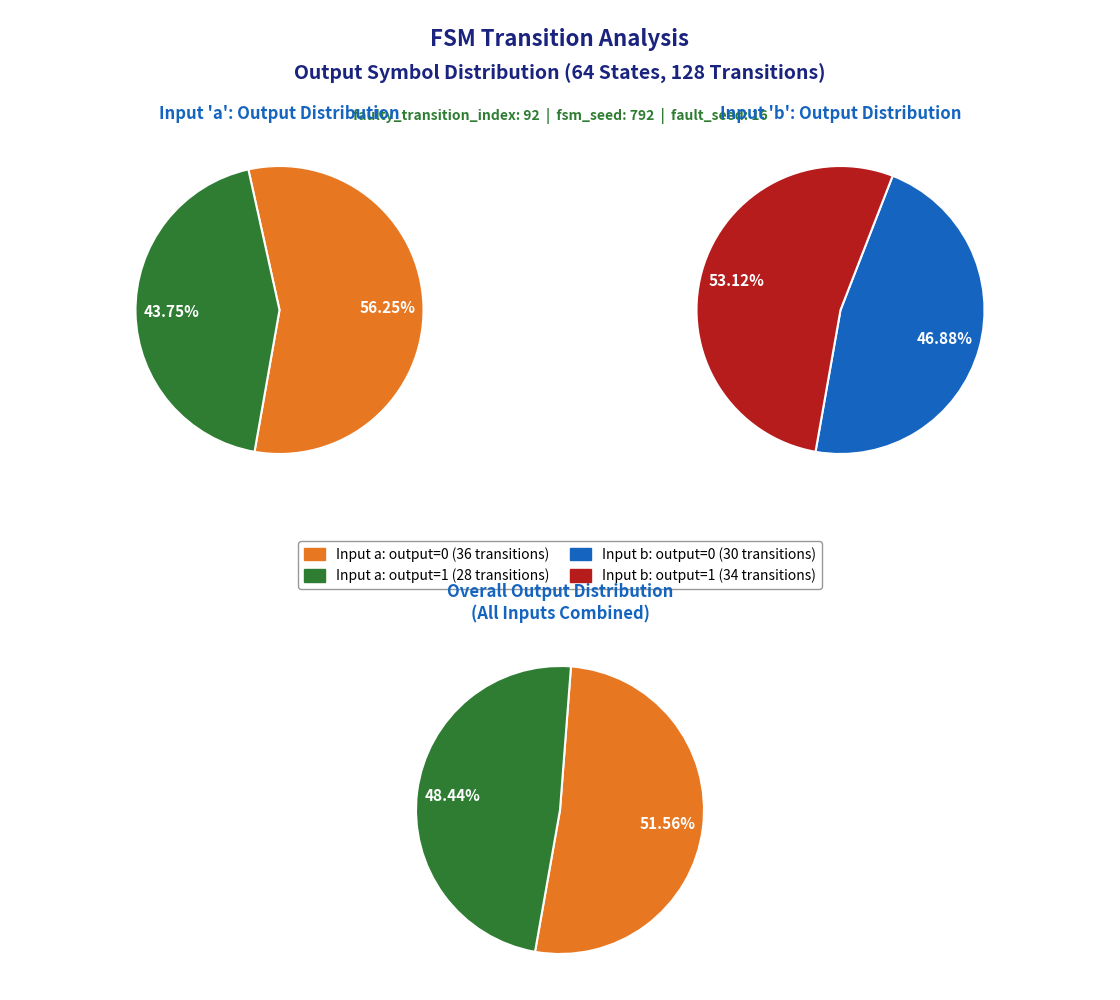

Between output_symbol=1 (a) and output_symbol=0 (b), which is larger?

output_symbol=0 (b)